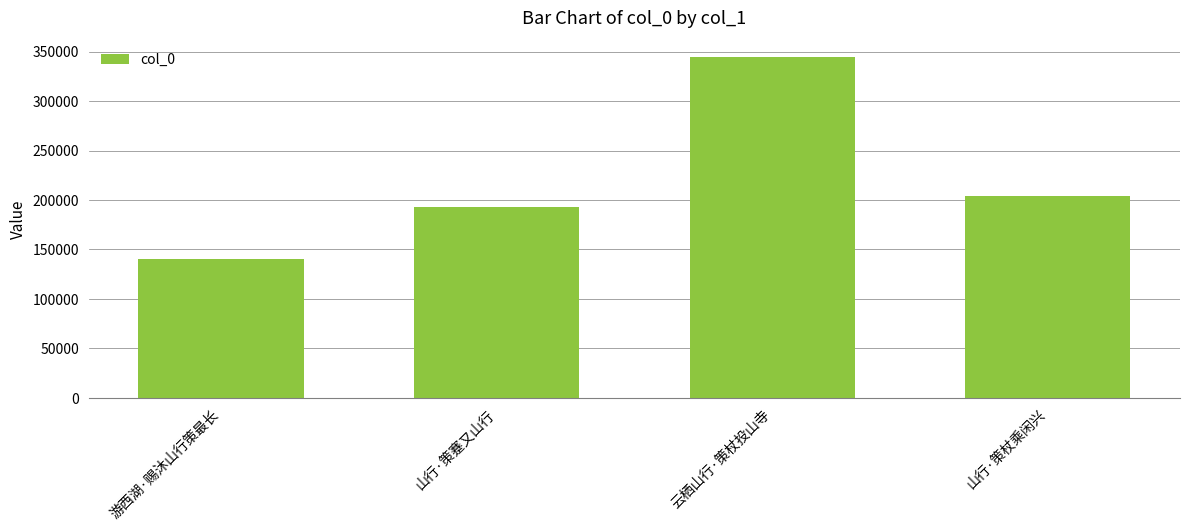

What is the minimum value shown in the chart?

140526